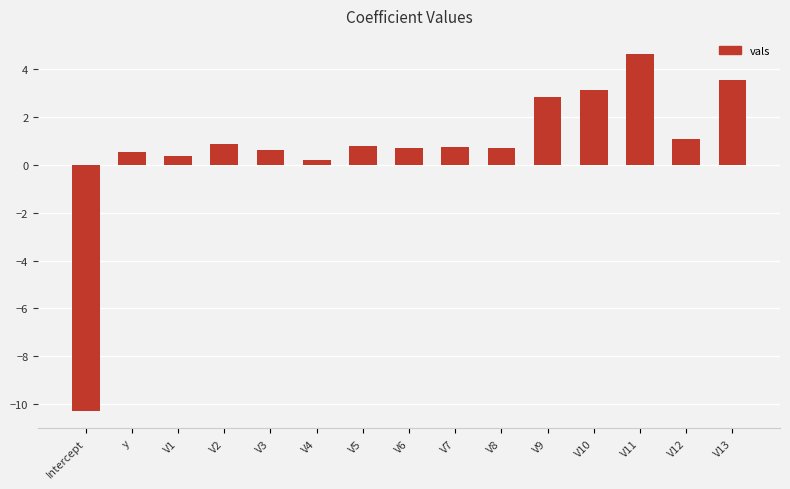

How many bars are there in total?

15